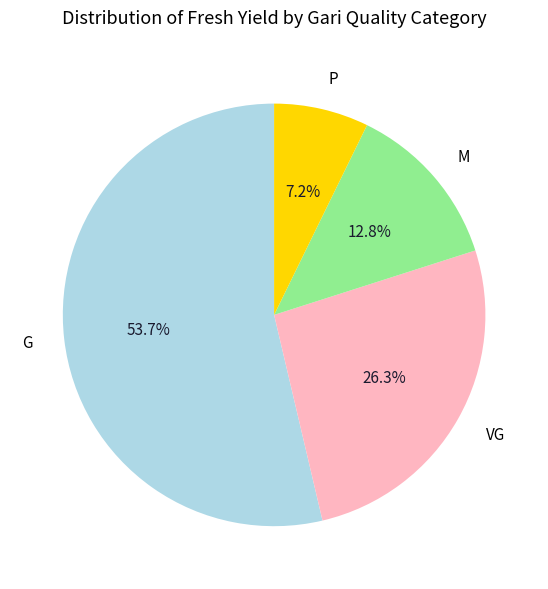

Which has a higher value, VG or G?

G